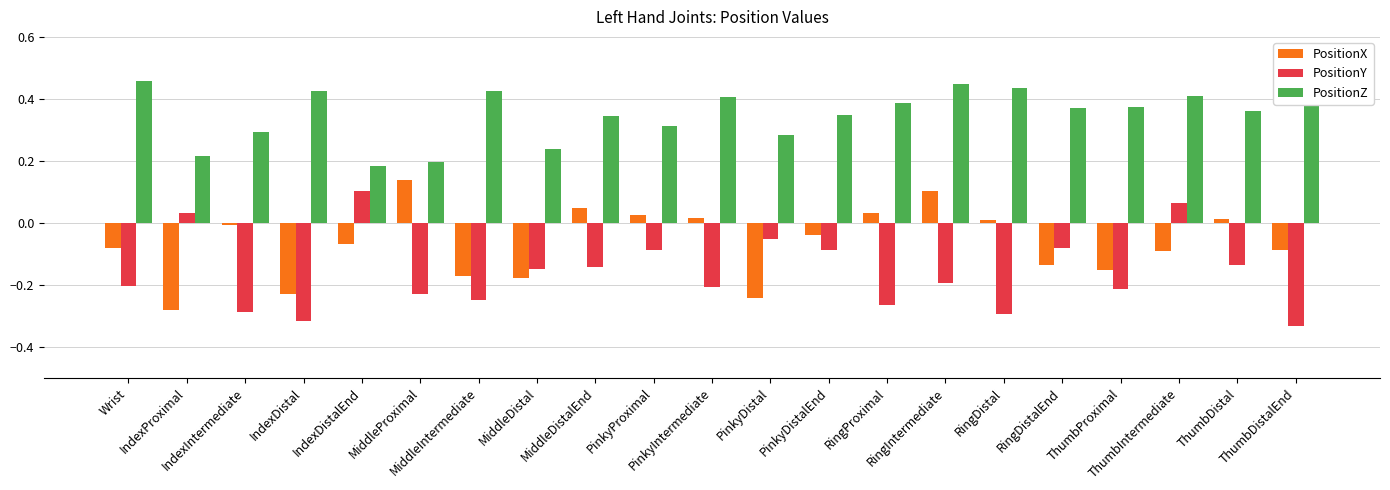

Rank the series by their average value, from highest to lowest.

PositionZ, PositionX, PositionY